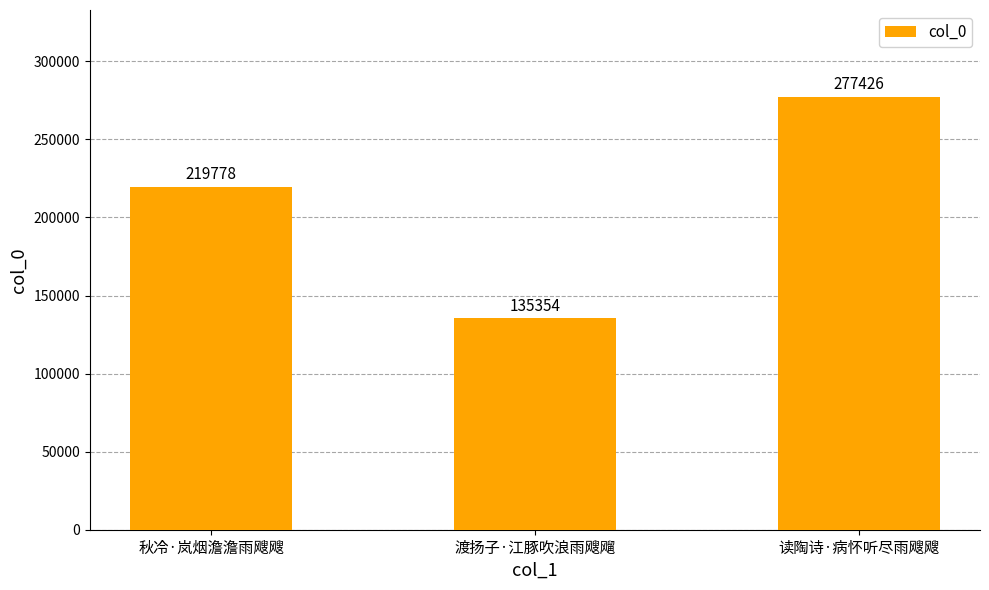

What is the sum of all values?

632558